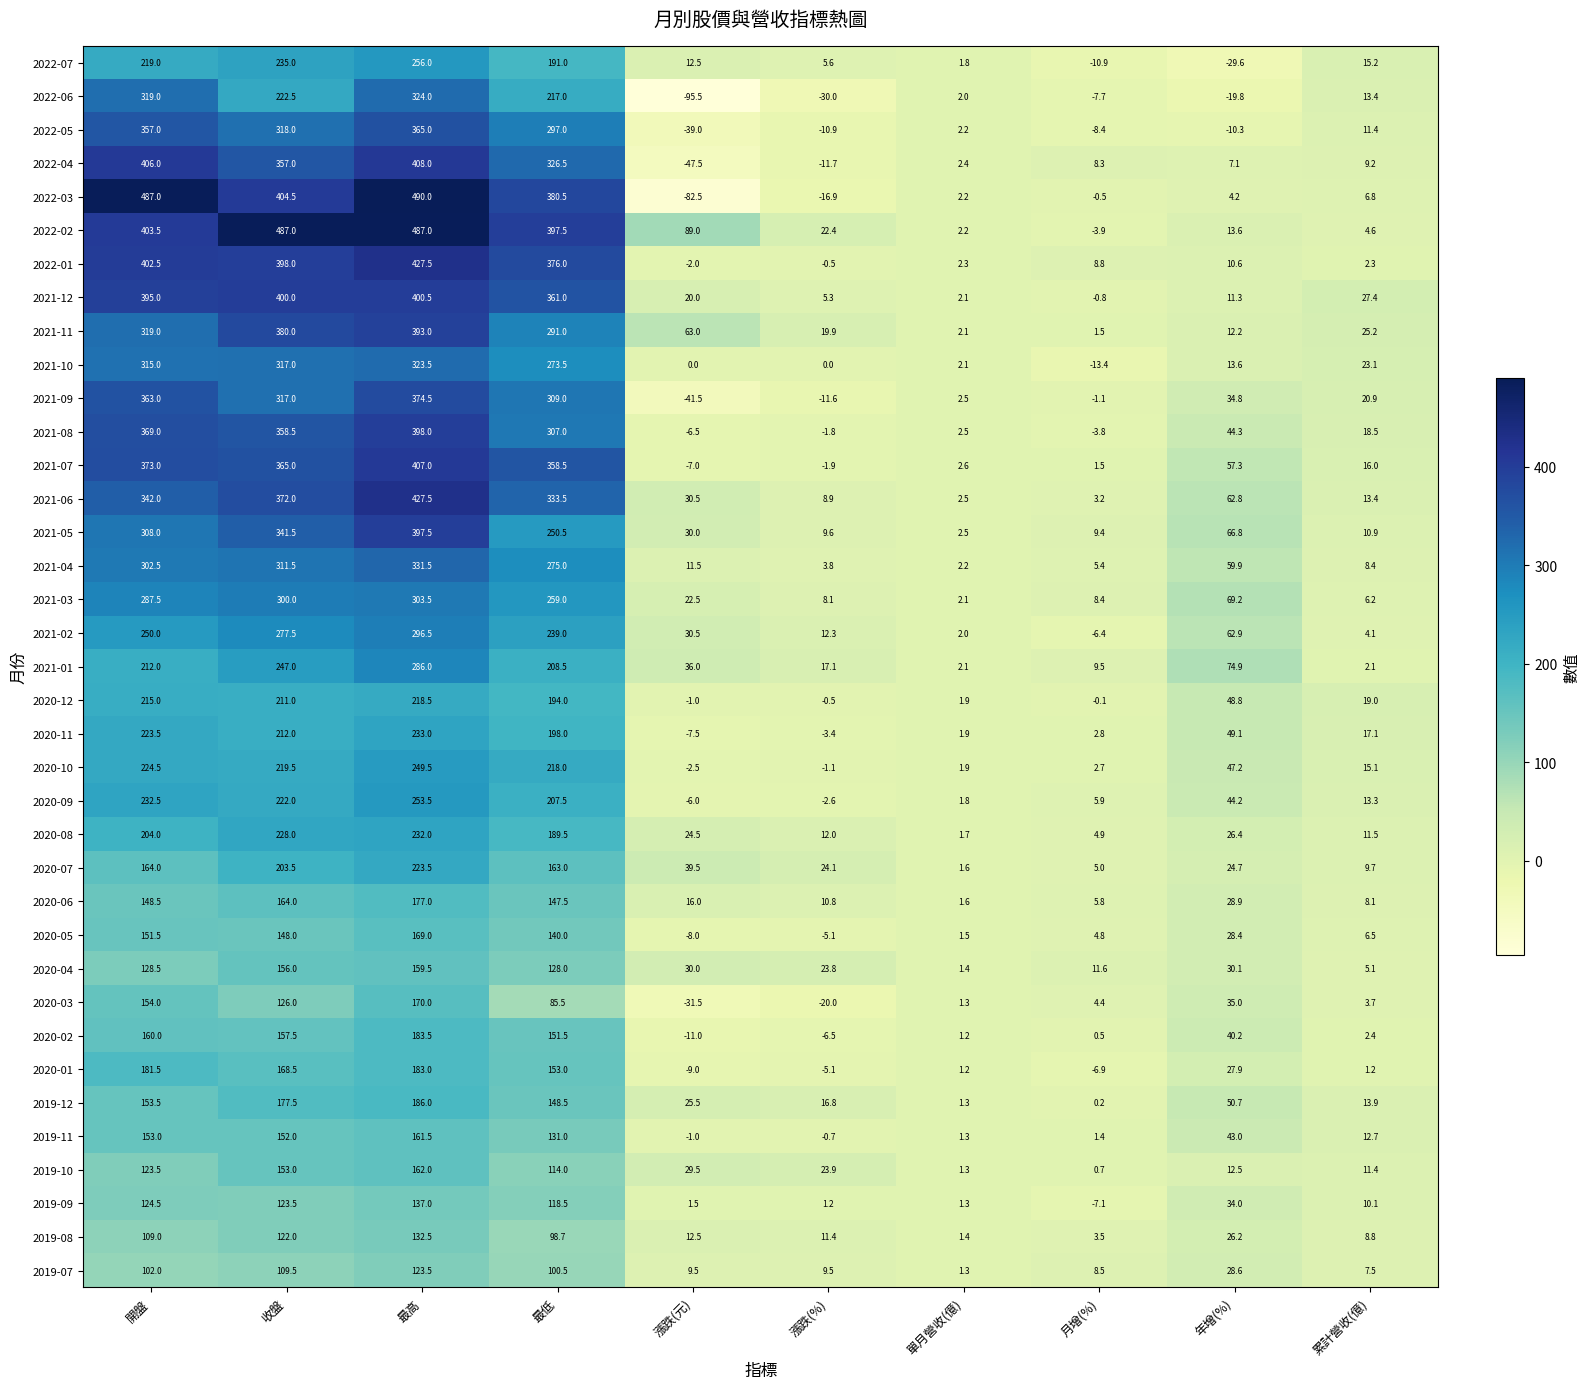

Count the number of data series in this chart.

37